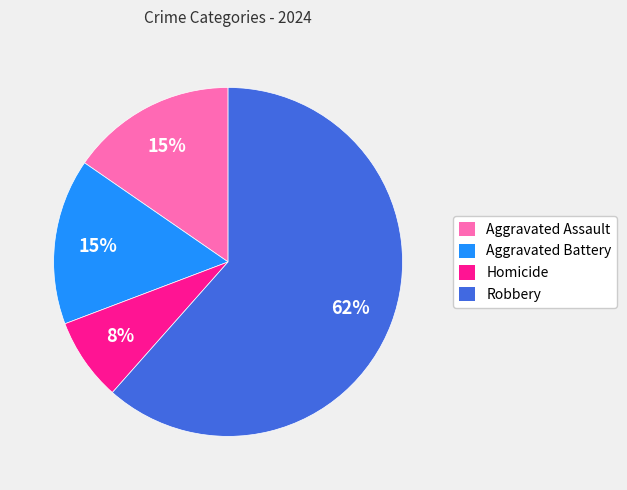

Is the sum of Aggravated Assault and Homicide greater than half?

No